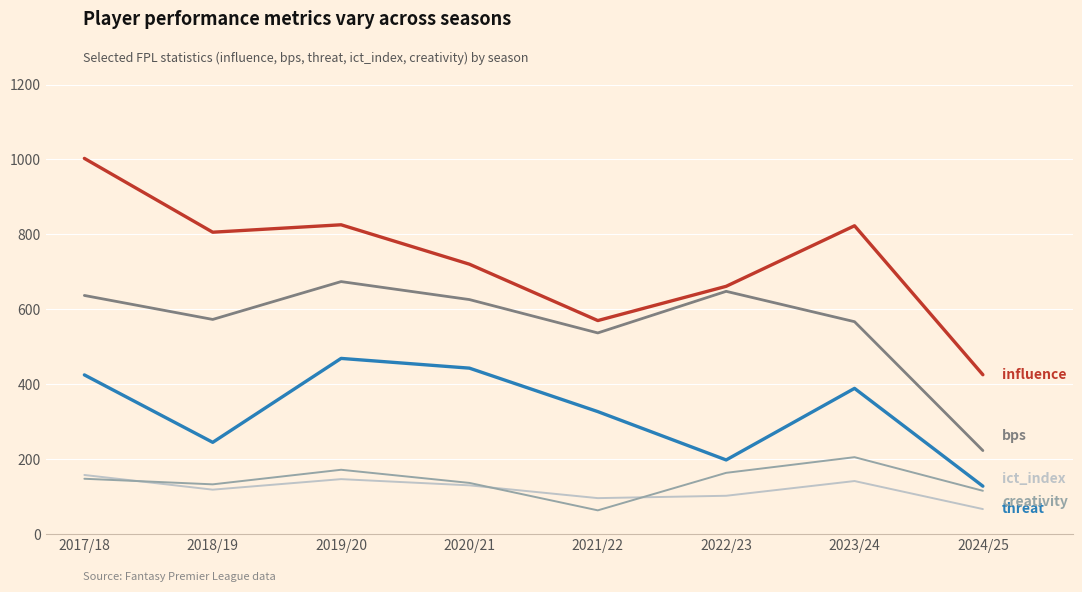

What is the total value across all series at 2017/18?

2370.5